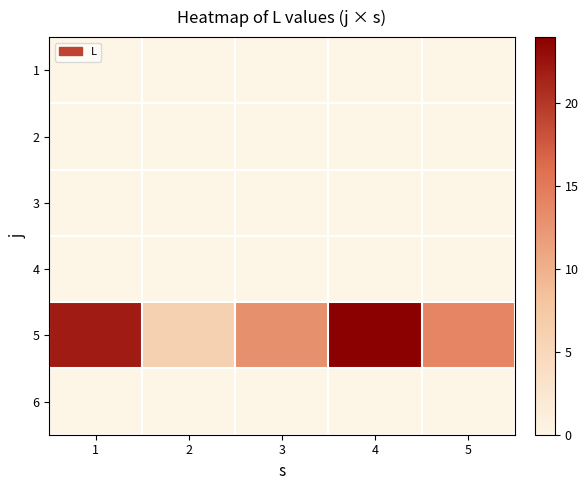

Which category has the lowest value across all series?

1